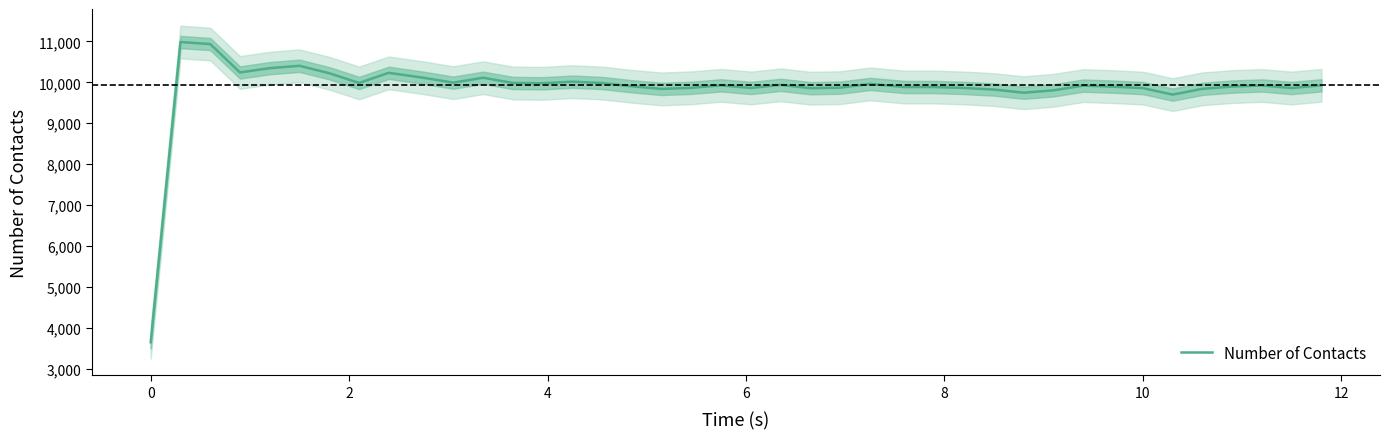

What is the smallest value displayed?

3649